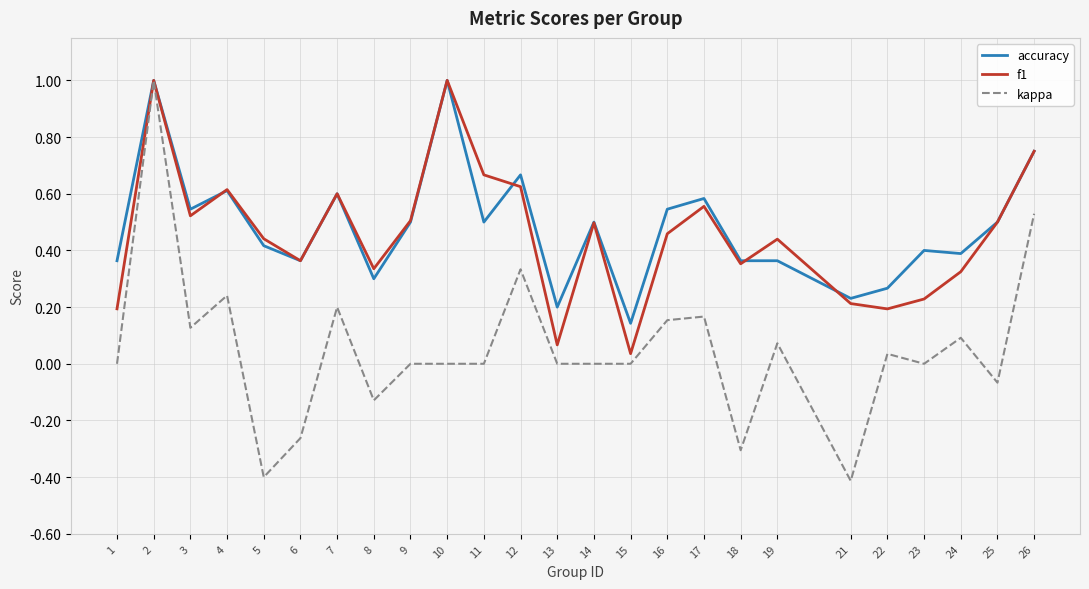

Is this an area chart (filled region under the line)?

No